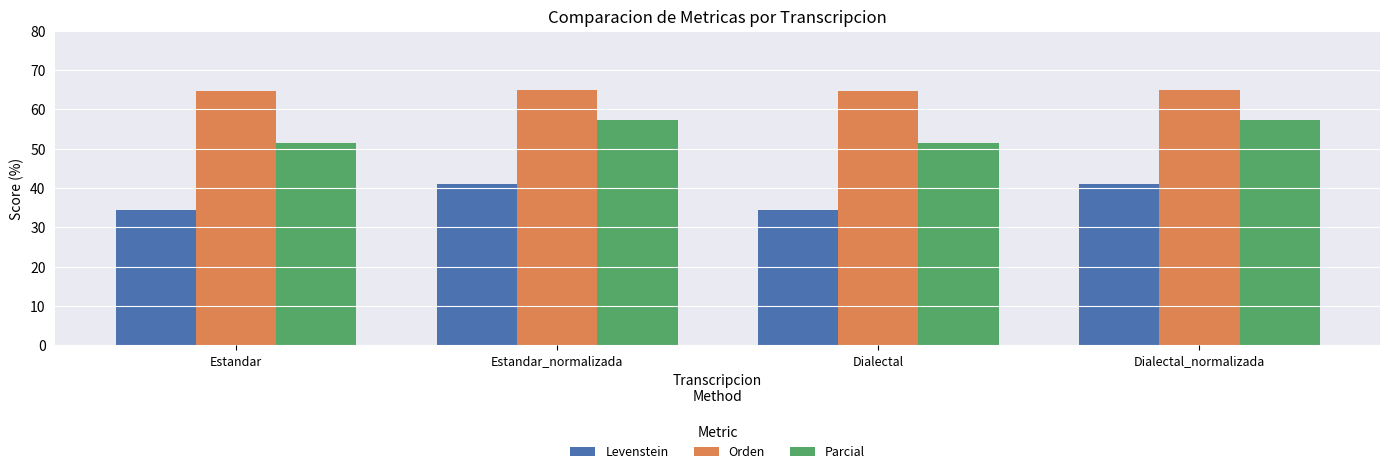

How many data points does each series have?

4